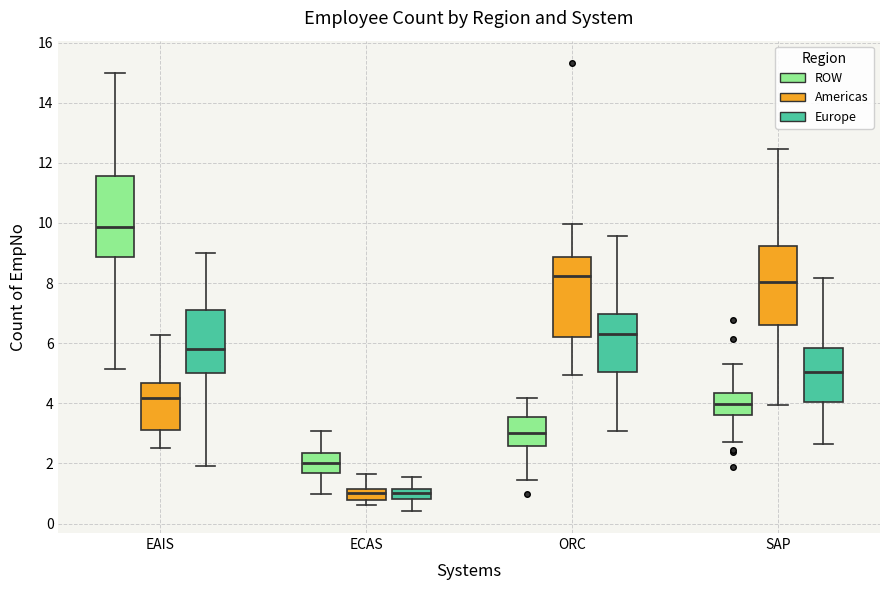

Reading left to right, transcribe this box plot: for each box, give where its median line is, the range the box spans, and where its two whiskers end, as read against the y-axis. The values are not printed on the chart, so give them approximately, as read against the axis.

EAIS (ROW): median 9.8, box 8.8 to 11.6, whiskers 5.2 to 15.0
EAIS (Americas): median 4.2, box 3.2 to 4.6, whiskers 2.4 to 6.2
EAIS (Europe): median 5.8, box 5.0 to 7.2, whiskers 2.0 to 9.0
ECAS (ROW): median 2.0, box 1.6 to 2.4, whiskers 1.0 to 3.0
ECAS (Americas): median 1.0, box 0.8 to 1.2, whiskers 0.6 to 1.6
ECAS (Europe): median 1.0, box 0.8 to 1.2, whiskers 0.4 to 1.6
ORC (ROW): median 3.0, box 2.6 to 3.6, whiskers 1.4 to 4.2
ORC (Americas): median 8.2, box 6.2 to 8.8, whiskers 5.0 to 10.0
ORC (Europe): median 6.4, box 5.0 to 7.0, whiskers 3.0 to 9.6
SAP (ROW): median 4.0, box 3.6 to 4.4, whiskers 2.8 to 5.4
SAP (Americas): median 8.0, box 6.6 to 9.2, whiskers 4.0 to 12.4
SAP (Europe): median 5.0, box 4.0 to 5.8, whiskers 2.6 to 8.2